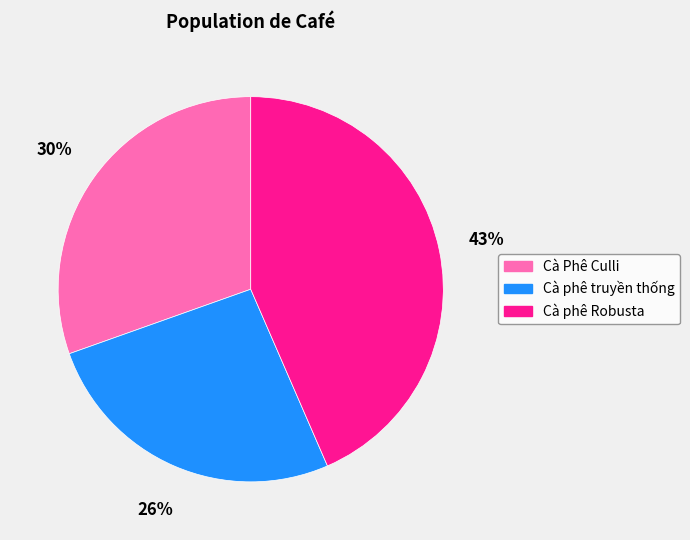

What is the smallest slice in the pie chart?

Cà phê truyền thống